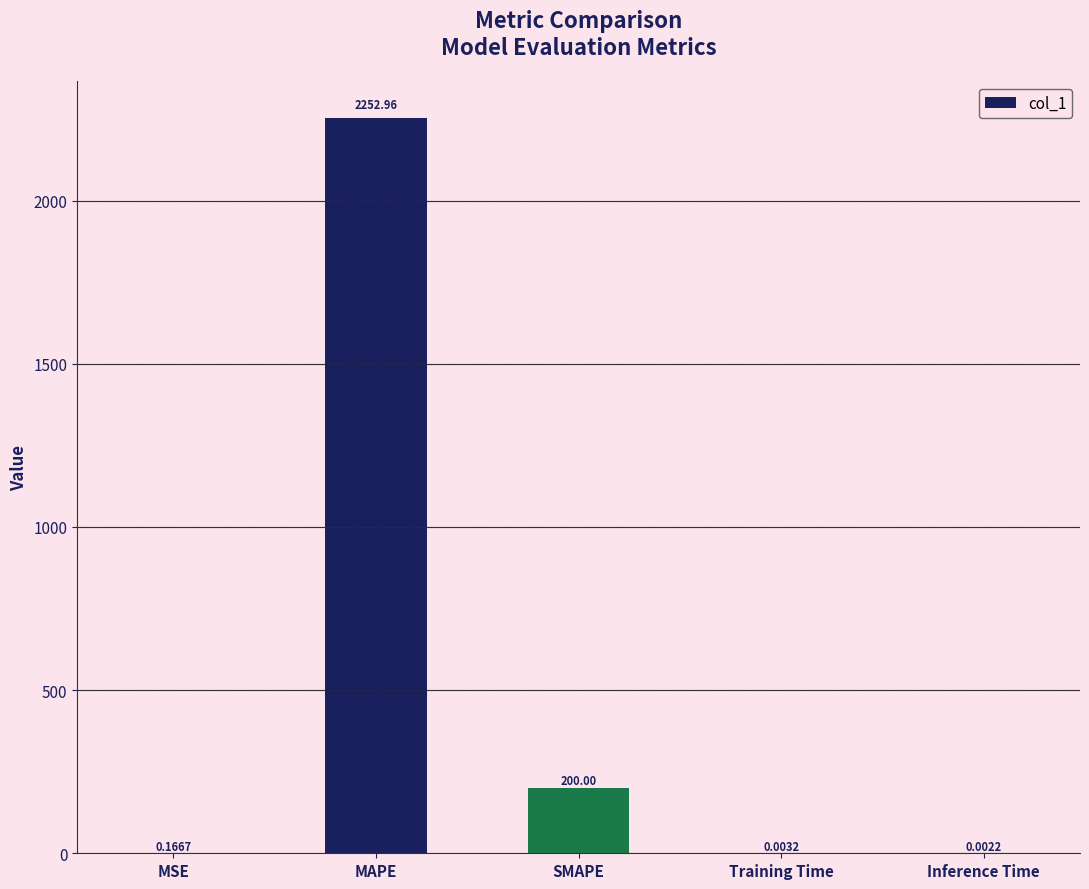

Which has a higher value, MSE or Inference Time?

MSE